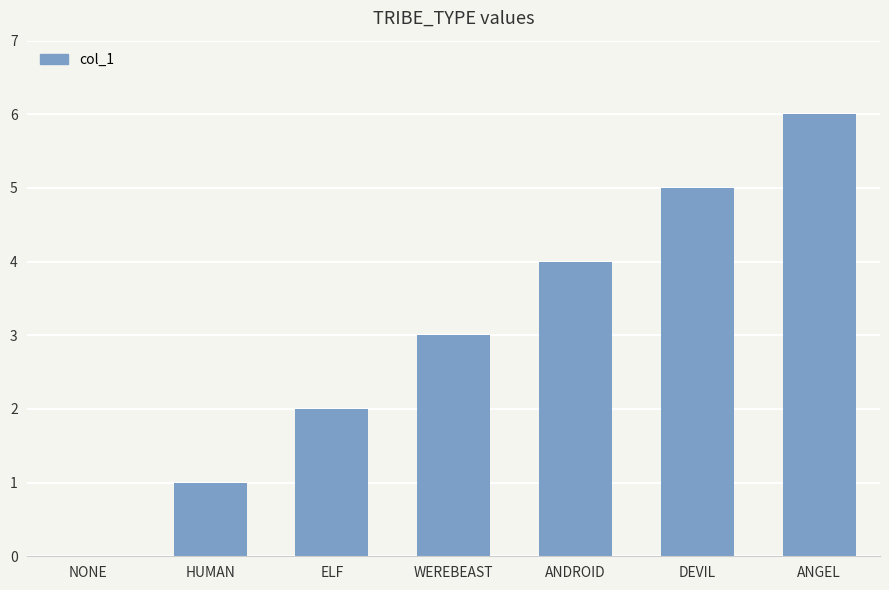

What is the ratio of the value at ANGEL to the value at HUMAN?

6.0